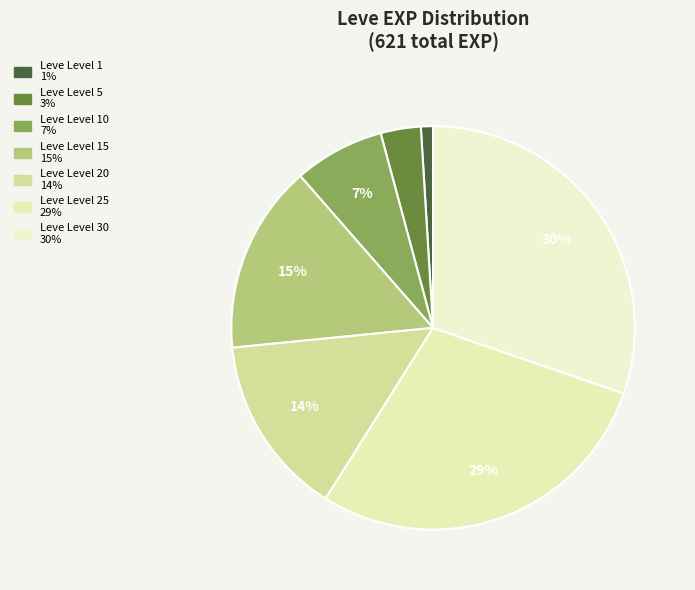

Count the number of slices in the pie.

7